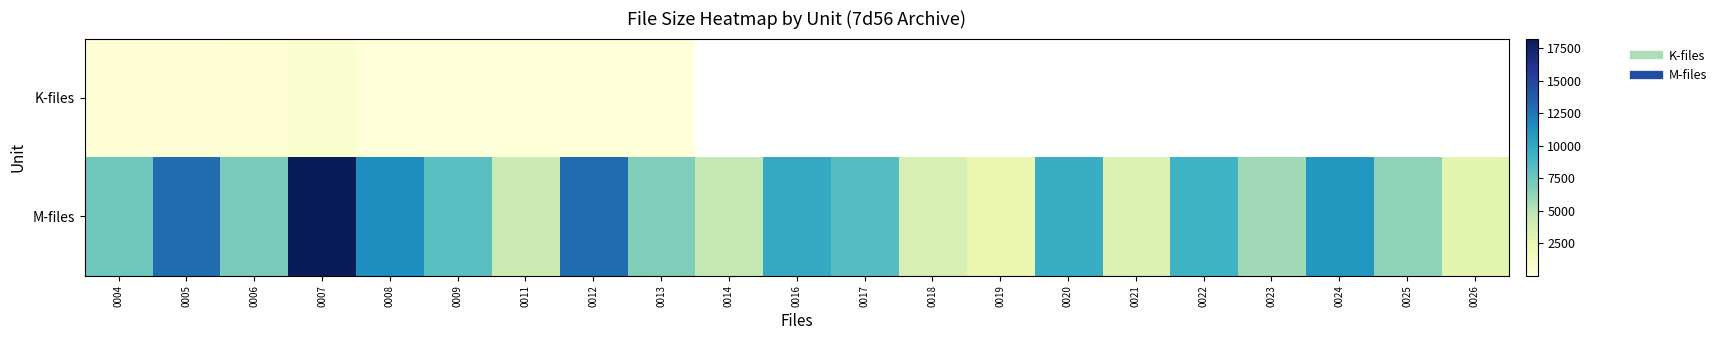

What is the highest value of the M-files series?

18227.2